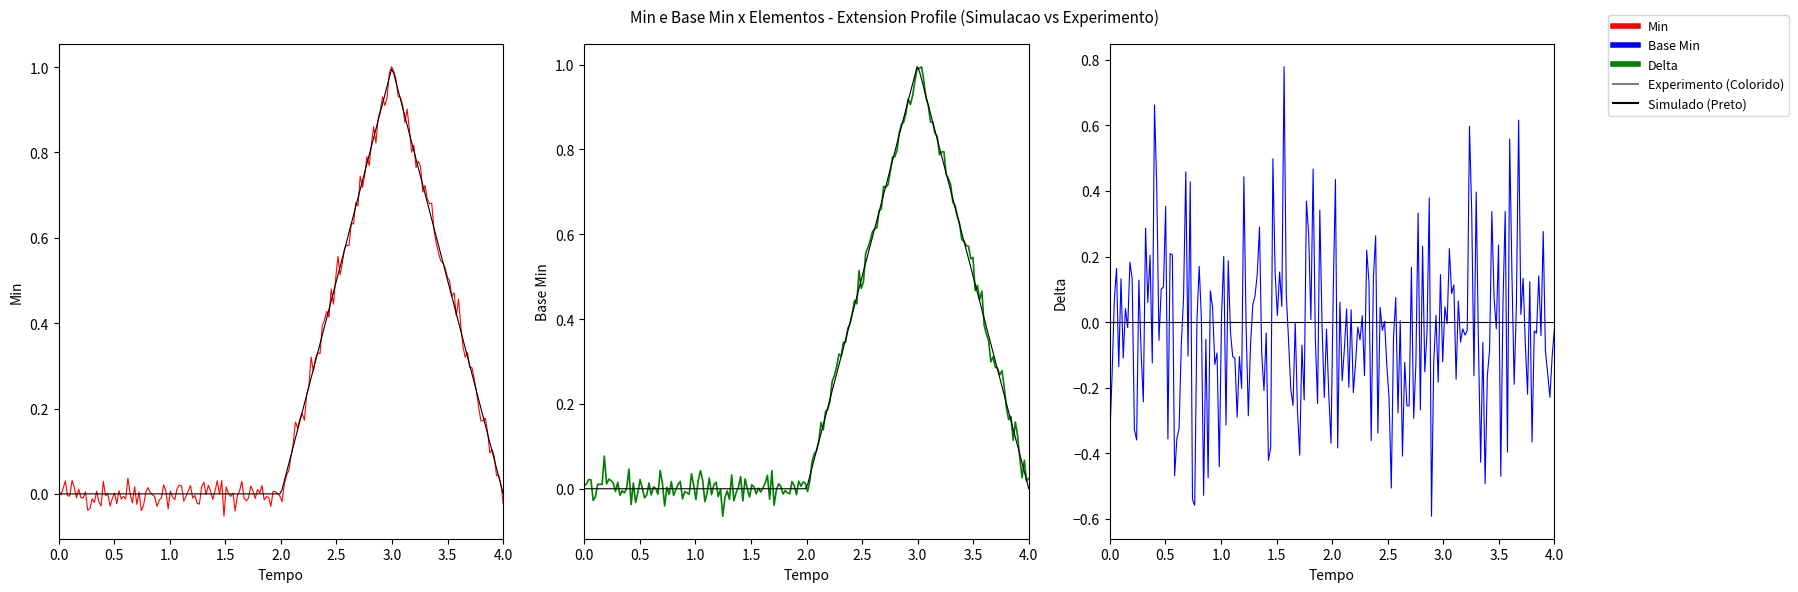

The Base Min series shows 0 at Extension. True or false?

True